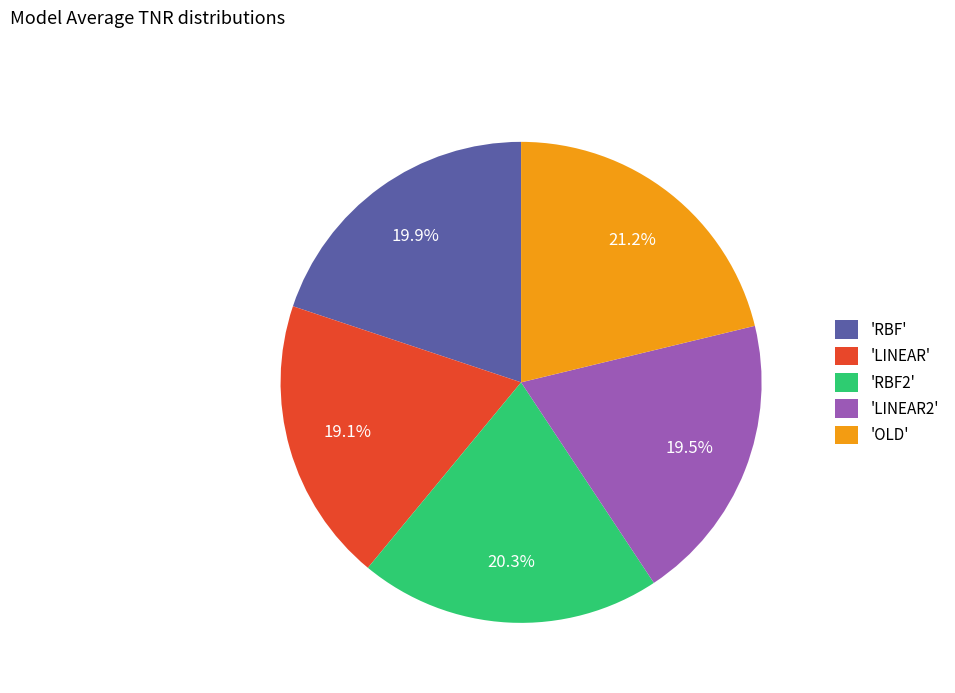

Approximately how many times larger is the value at 'RBF2' compared to 'RBF'?

1.0